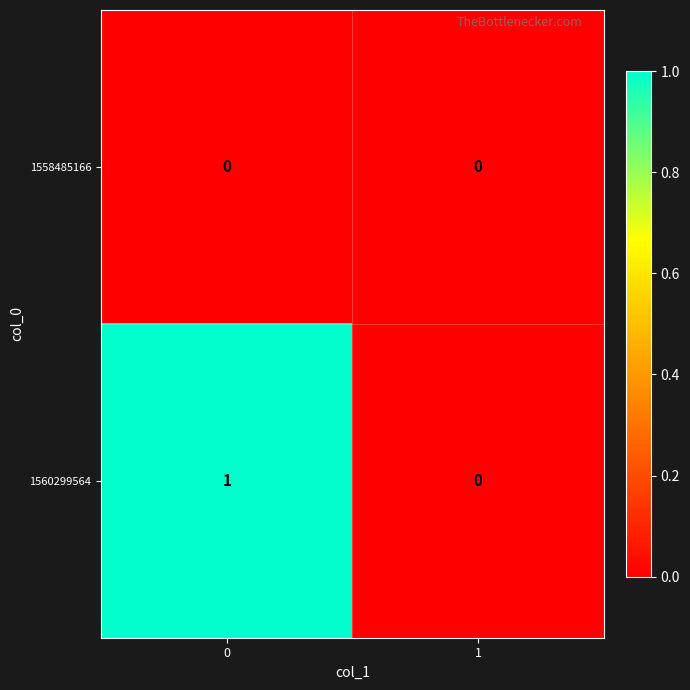

Rank the series by their maximum value, from highest to lowest.

1560299564, 1558485166